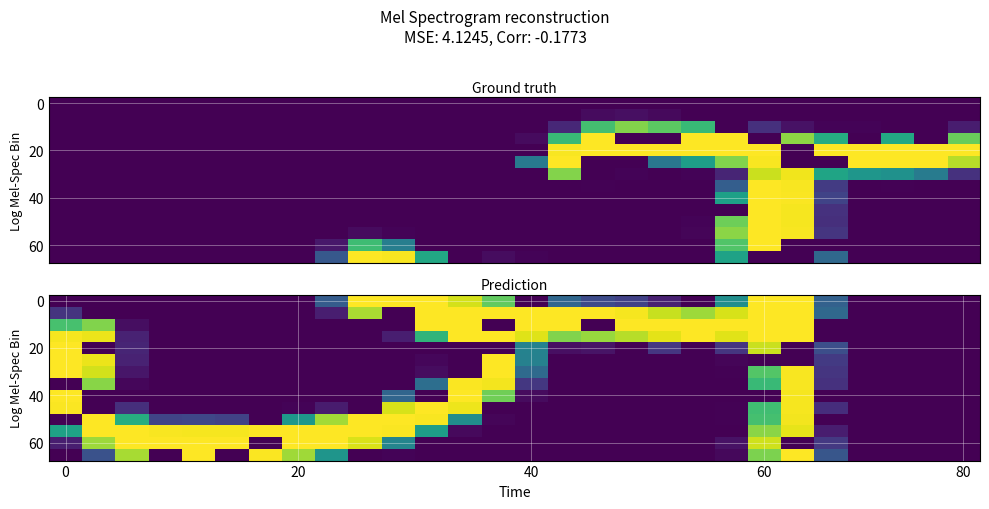

What is the difference between the highest and lowest values at 6?

255